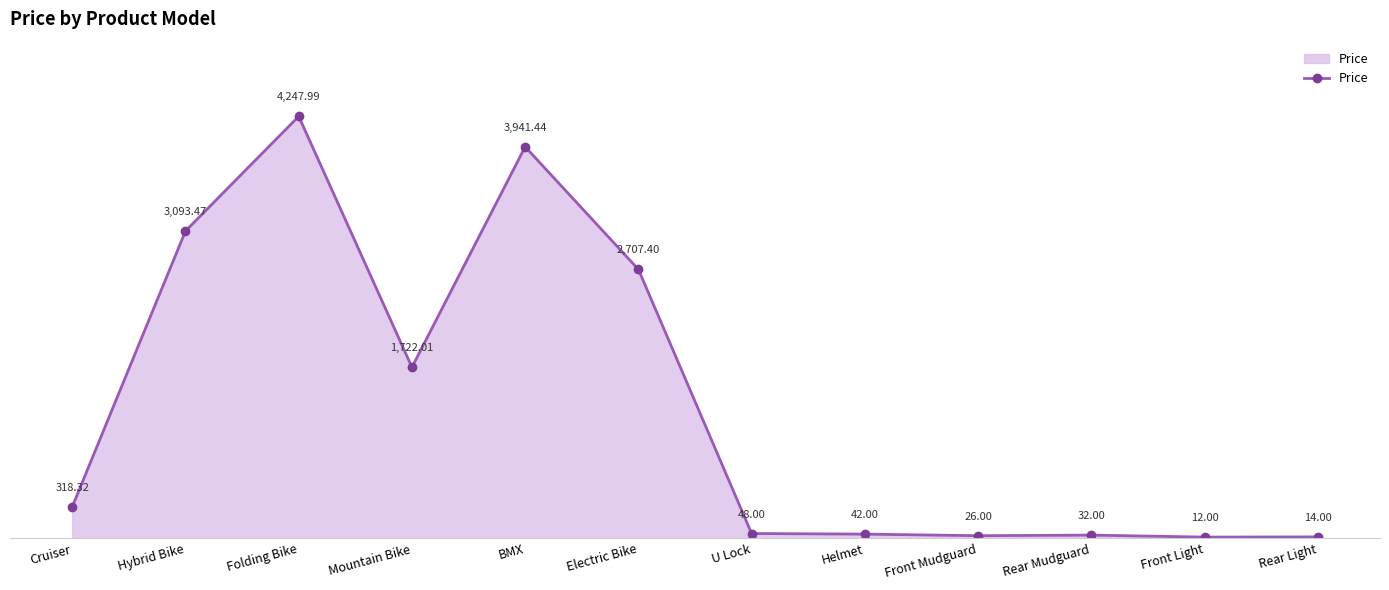

What is the sum of all values?

16204.6